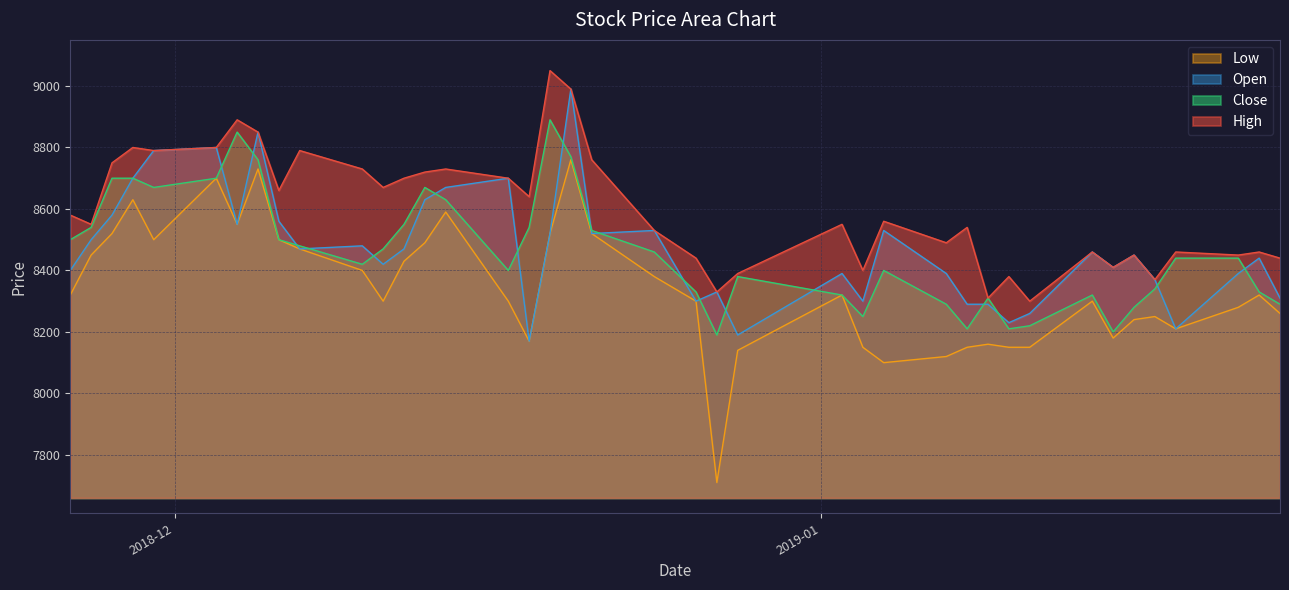

What is the label of the 18th point from the right?

2018-12-27